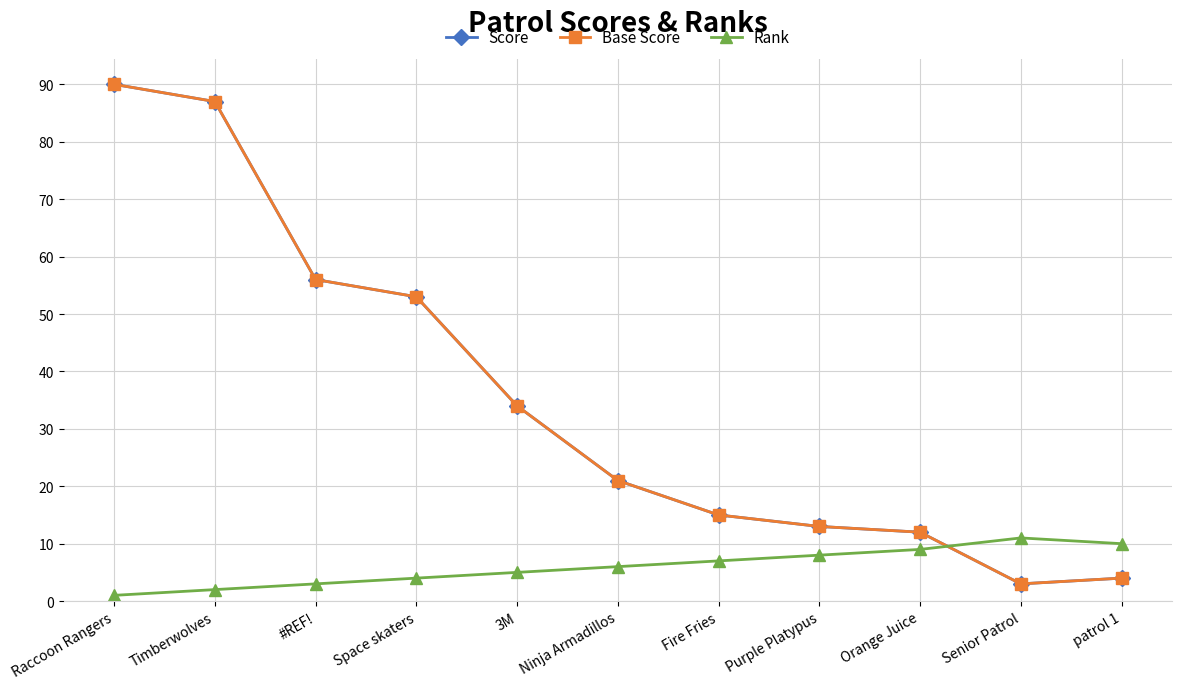

Where is Rank nearest to the value 6?

Ninja Armadillos